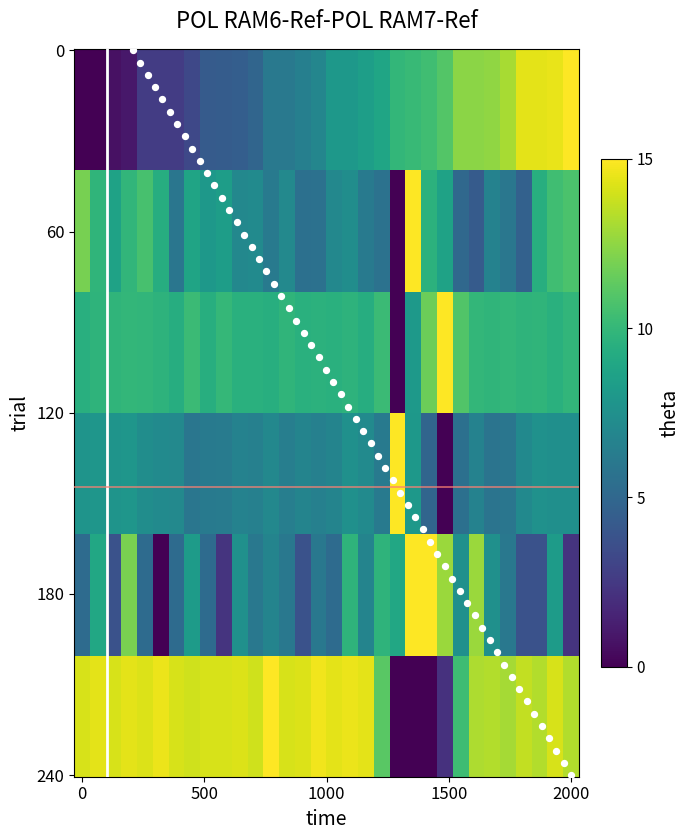

What is the range of X values (max minus min)?

27.8